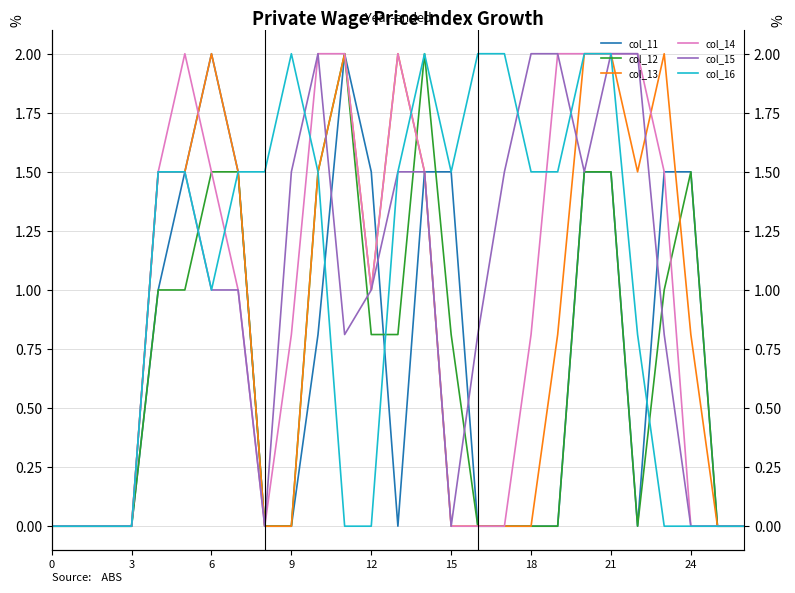

How many intersections are there between col_12 and col_11?

2